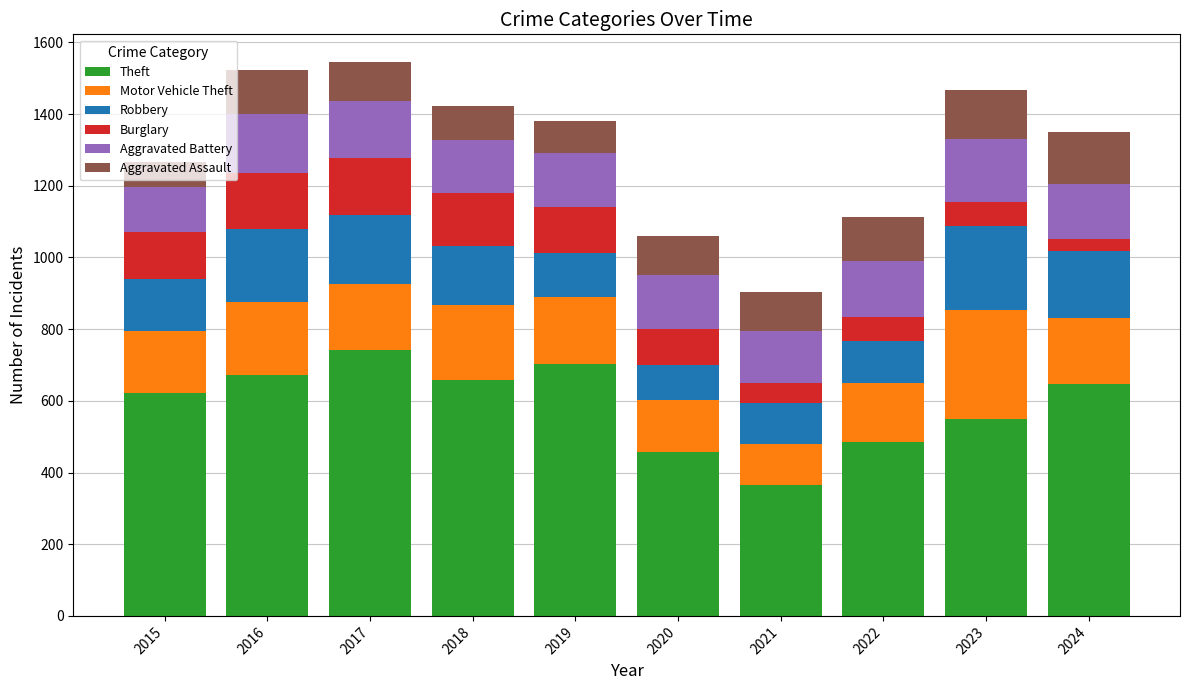

What is the minimum value for Theft?

366